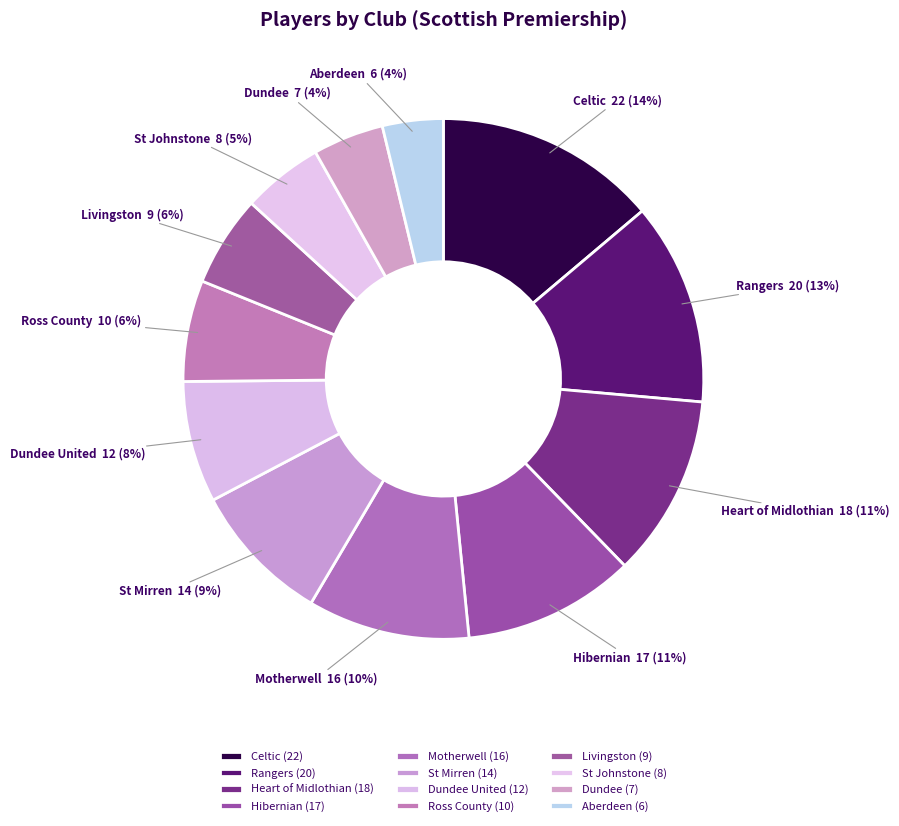

What percentage is the Dundee slice, to the nearest percent?

4%